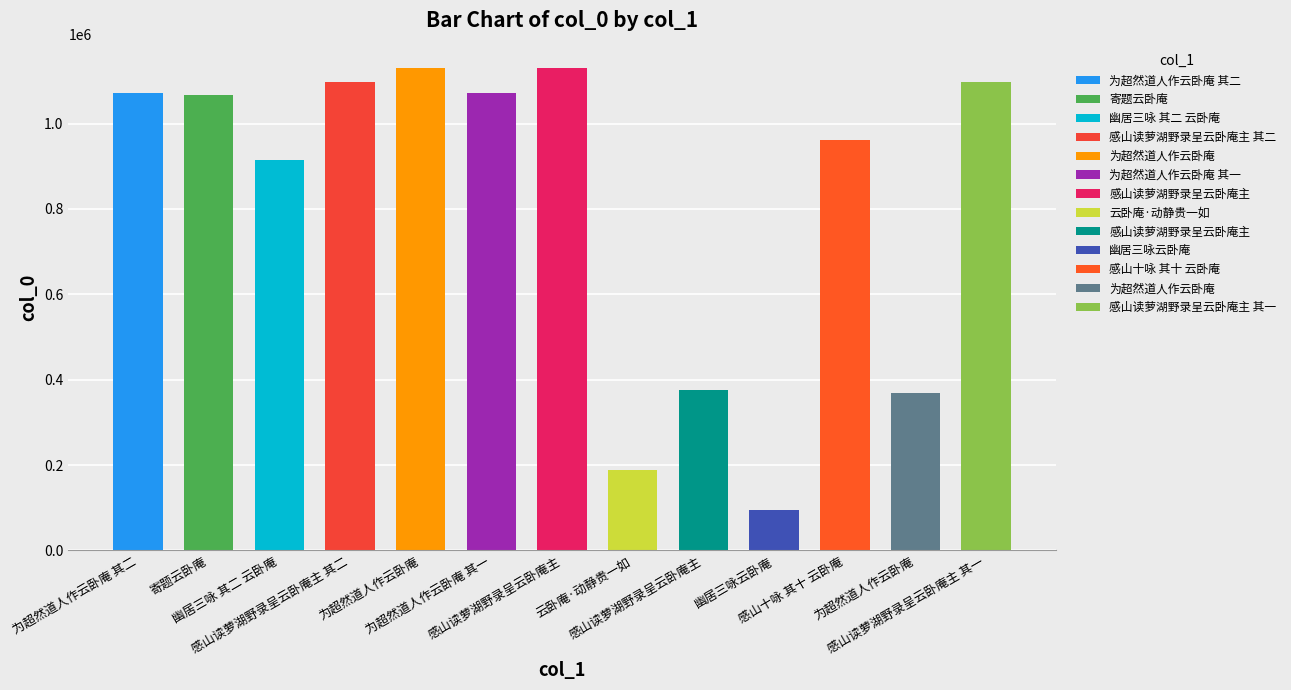

Between 为超然道人作云卧庵 其一 and 感山读萝湖野录呈云卧庵主 其一, which is larger?

感山读萝湖野录呈云卧庵主 其一